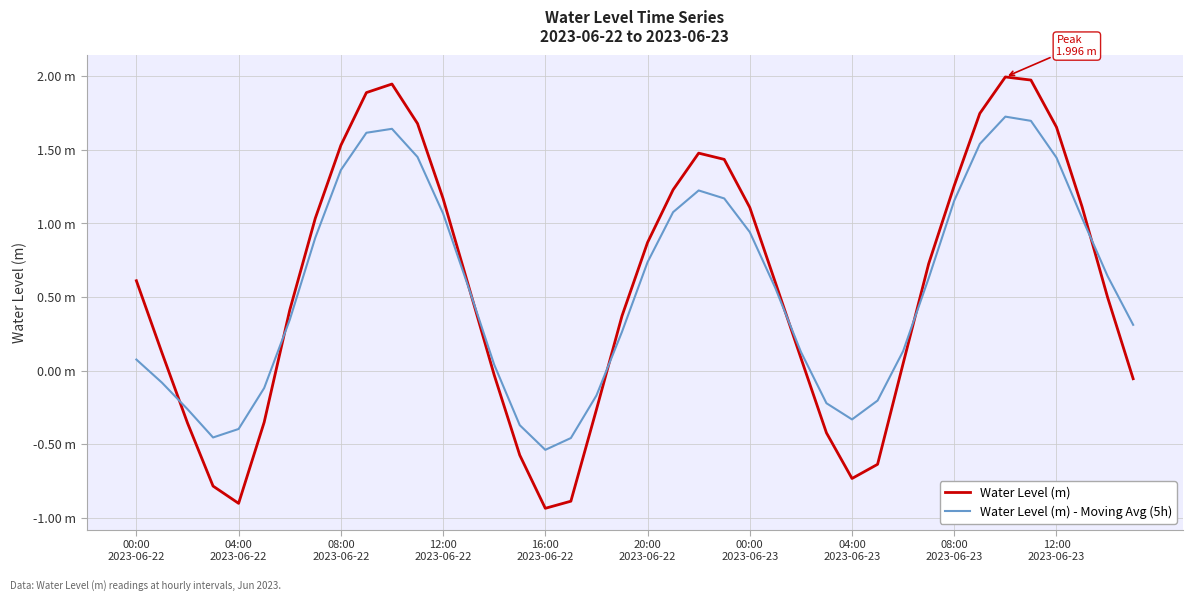

Reading left to right, transcribe all the data shown in this chart.

Water Level (m): 0.6	0.1	-0.4	-0.8	-0.9	-0.4	0.4	1.0	1.5	1.9	1.9	1.7	1.2	0.6	-0.0	-0.6	-0.9	-0.9	-0.3	0.4	0.9	1.2	1.5	1.4	1.1	0.6	0.1	-0.4	-0.7	-0.6	0.0	0.7	1.3	1.7	2.0	2.0	1.7	1.1	0.5	-0.1
Water Level (m) - Moving Avg (5h): 0.1	-0.1	-0.3	-0.5	-0.4	-0.1	0.3	0.9	1.4	1.6	1.6	1.5	1.1	0.6	0.0	-0.4	-0.5	-0.5	-0.2	0.3	0.7	1.1	1.2	1.2	0.9	0.6	0.1	-0.2	-0.3	-0.2	0.1	0.6	1.2	1.5	1.7	1.7	1.4	1.0	0.6	0.3